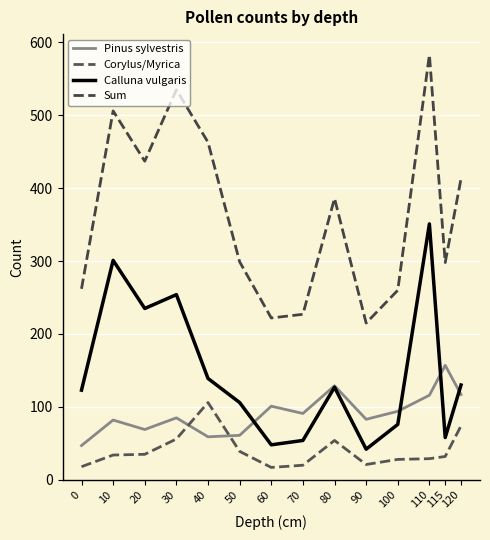

What is the difference between the second highest and second lowest values in the Pinus sylvestris series?

70